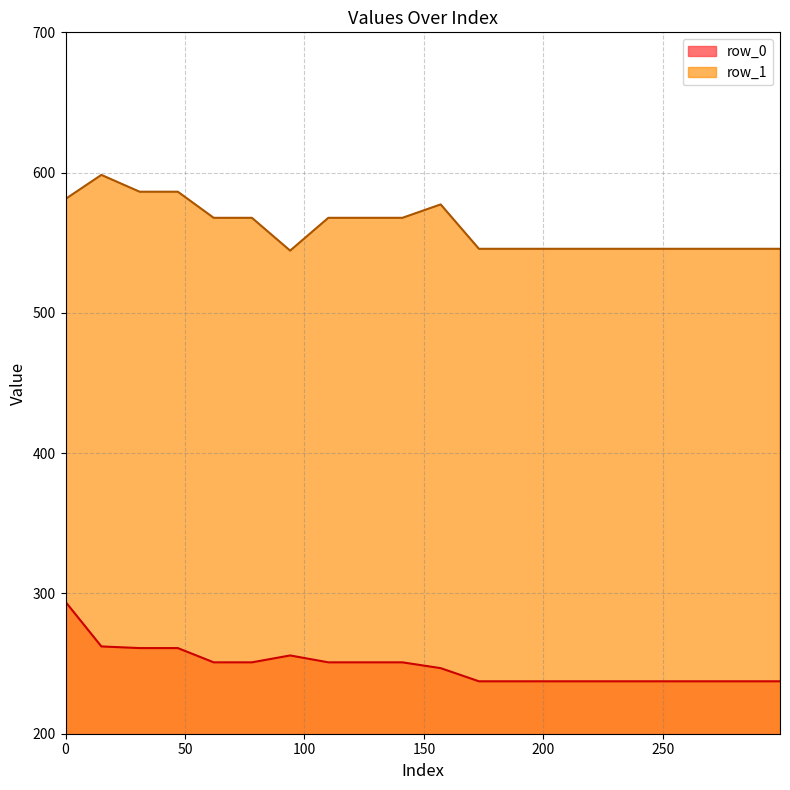

What is the average value of the row_0 series?

248.6